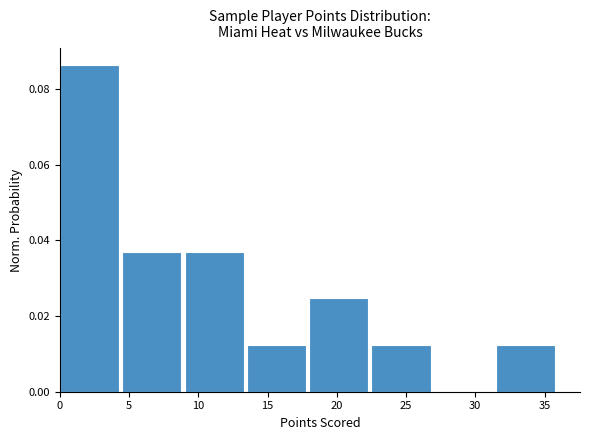

Over which range of the x-axis is the bar tallest?

0.0 to 4.5